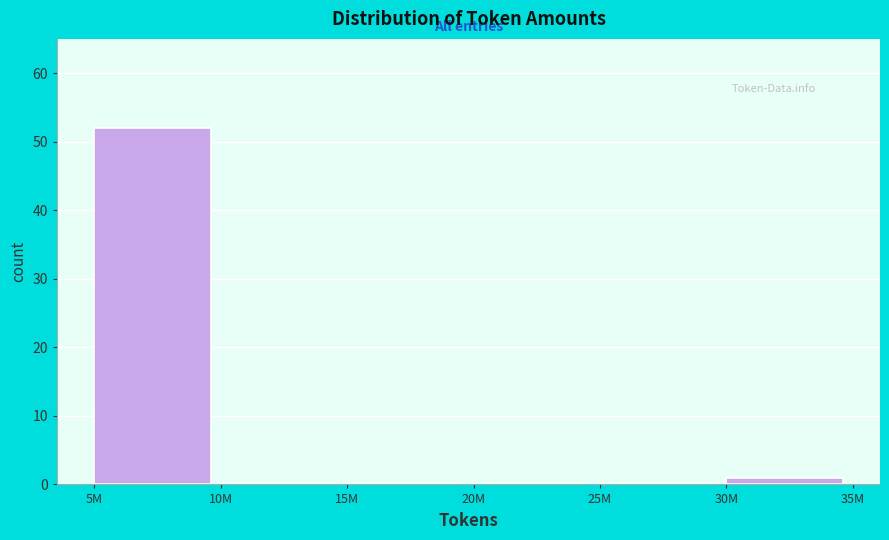

Reading left to right, list all the values displayed in this chart.

5M=52	10M=0	15M=0	20M=0	25M=0	30M=1